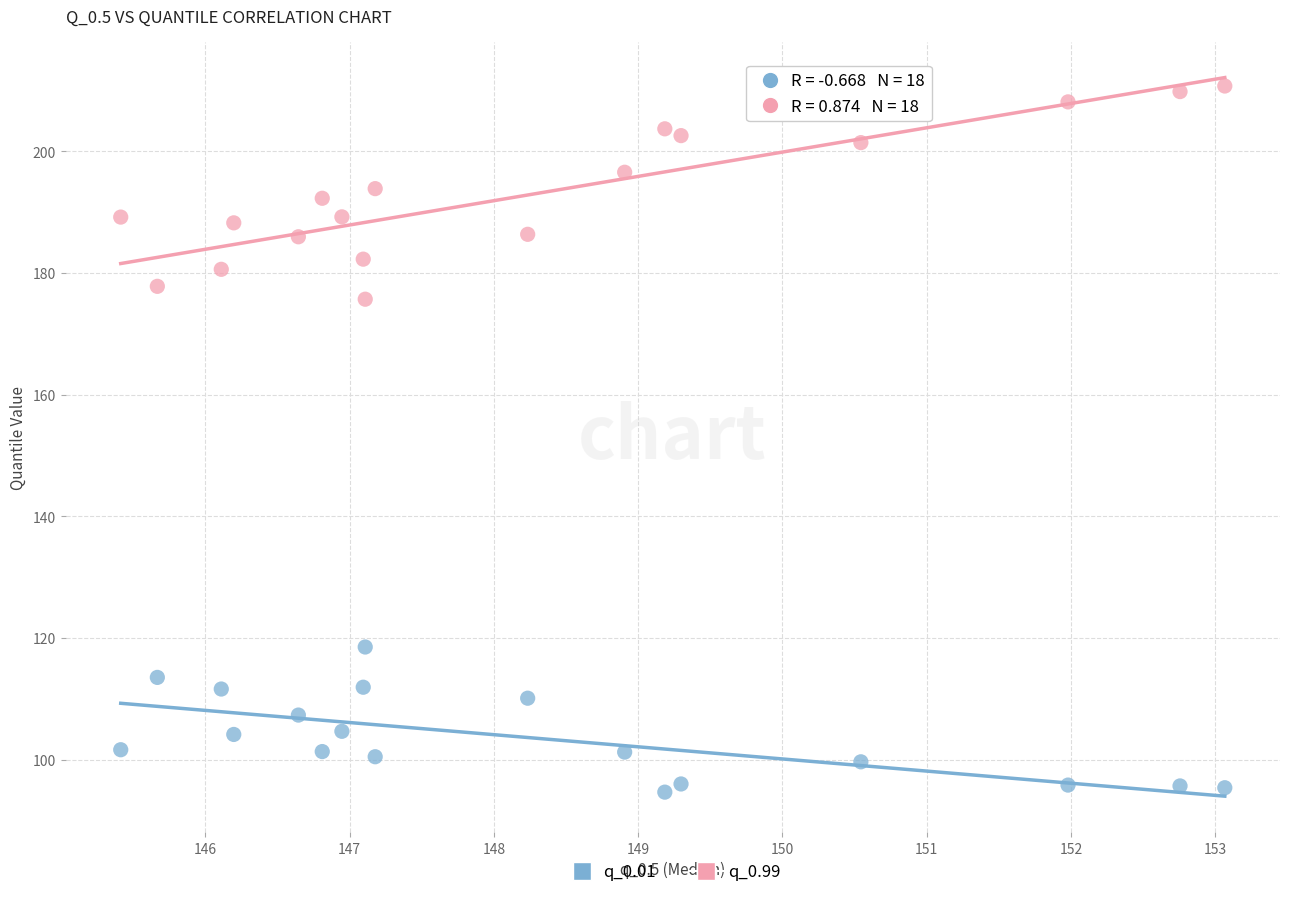

What are all the series names shown in the legend?

q_0.01, q_0.99